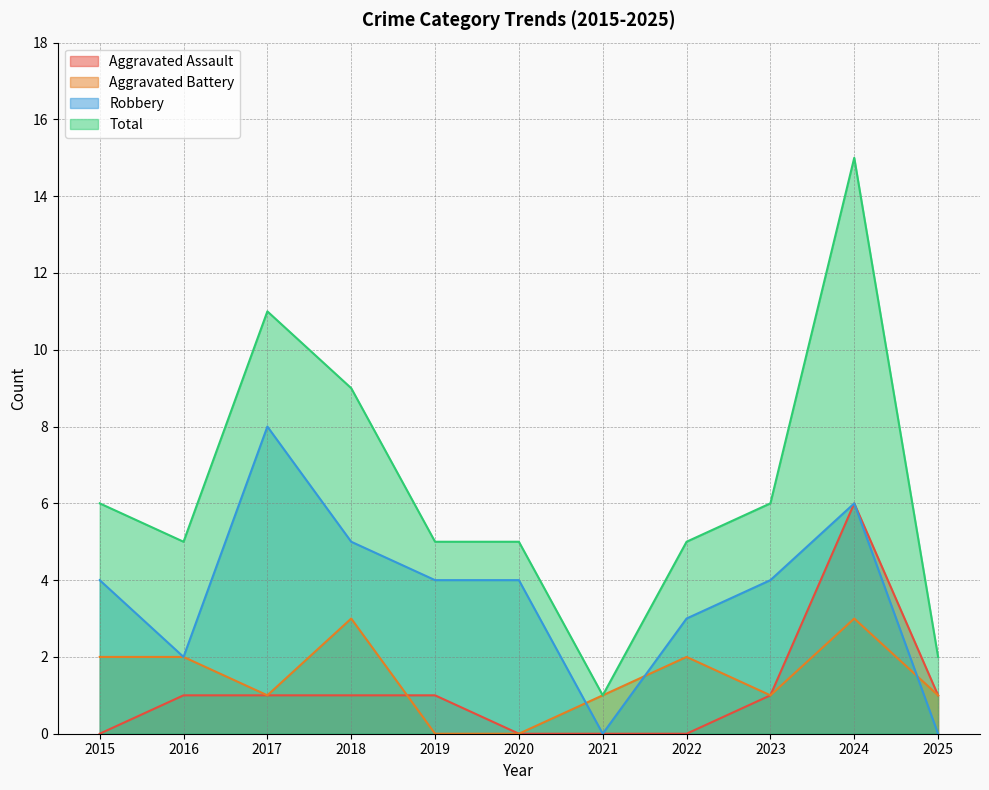

What is the sum of all Aggravated Assault values?

12